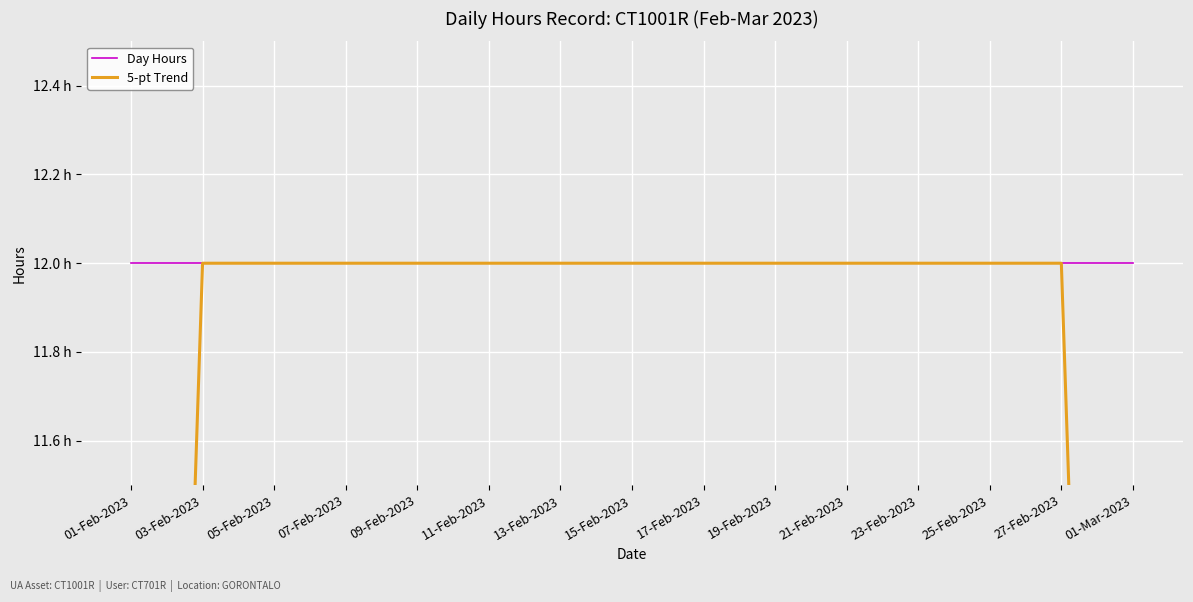

What is the maximum value shown in the chart?

12.0